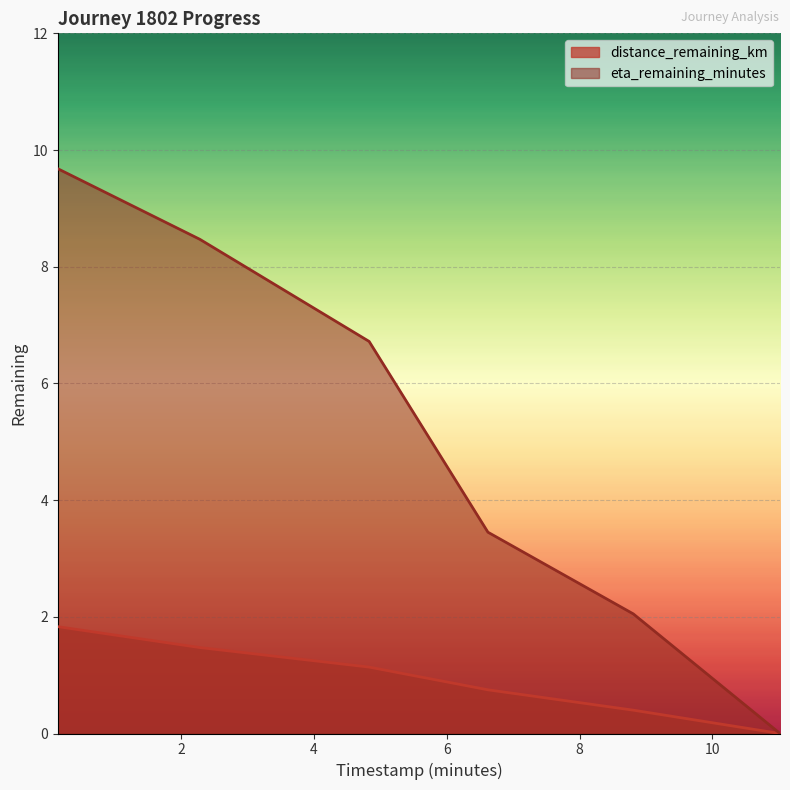

Reading left to right, extract all data points from this chart.

distance_remaining_km: 0.14=1.8	2.28=1.5	4.83=1.1	6.62=0.7	8.81=0.4	11.02=0.0
eta_remaining_minutes: 0.14=9.7	2.28=8.5	4.83=6.7	6.62=3.5	8.81=2.0	11.02=0.0